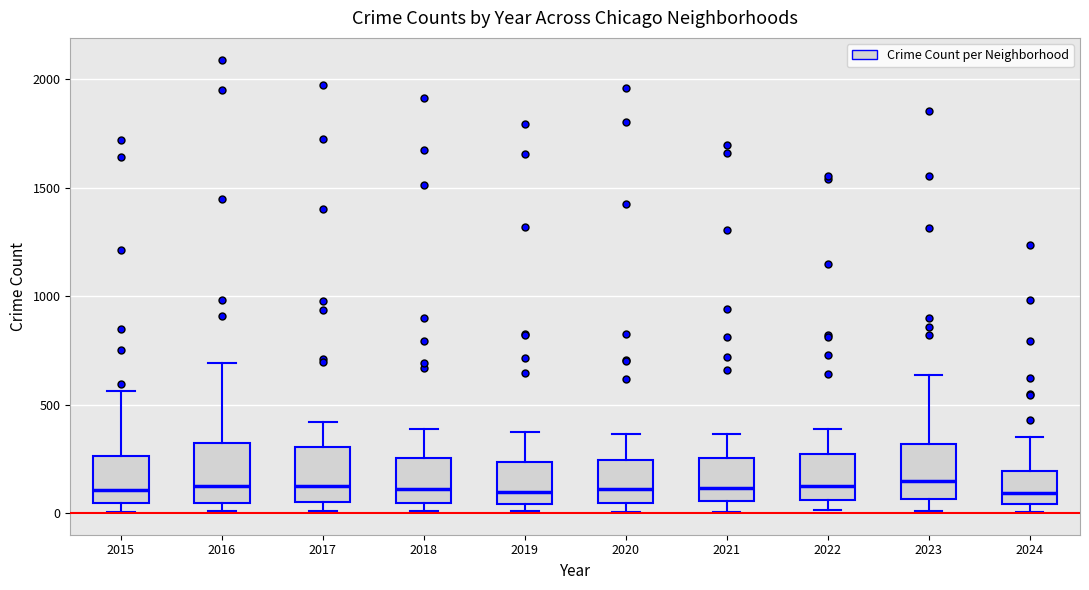

Reading left to right, read every box against the y-axis: the position of its median line, the range the box covers, and the ends of its whiskers. The values are not printed on the chart, so give them approximately, as read against the axis.

2015: median 100, box 50 to 250, whiskers 0 to 550
2016: median 150, box 50 to 300, whiskers 0 to 700
2017: median 100, box 50 to 300, whiskers 0 to 400
2018: median 100, box 50 to 250, whiskers 0 to 400
2019: median 100, box 50 to 250, whiskers 0 to 400
2020: median 100, box 50 to 250, whiskers 0 to 350
2021: median 100, box 50 to 250, whiskers 0 to 350
2022: median 100, box 50 to 250, whiskers 0 to 400
2023: median 150, box 50 to 300, whiskers 0 to 650
2024: median 100, box 50 to 200, whiskers 0 to 350